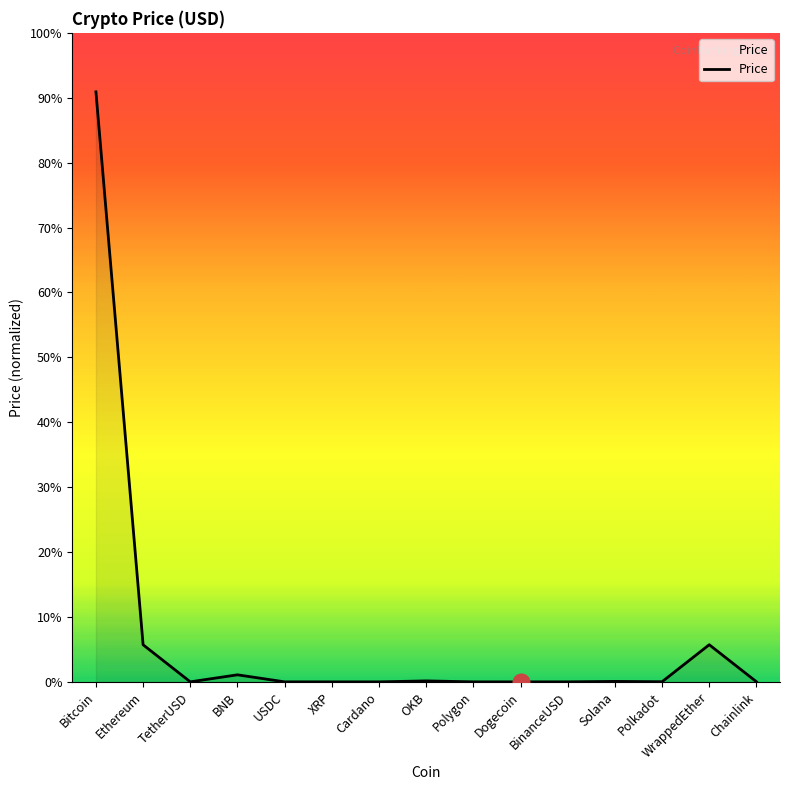

Does the chart display data point markers on the line(s)?

No